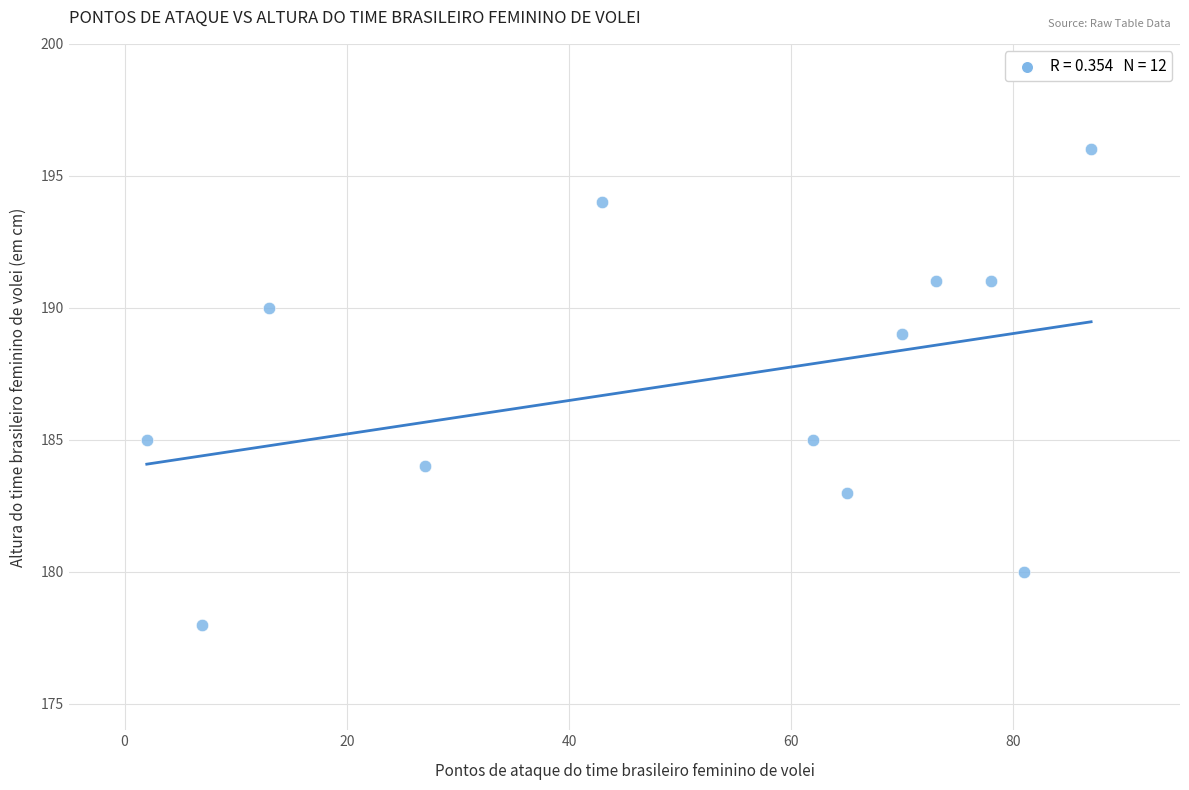

What is the average Y value?

187